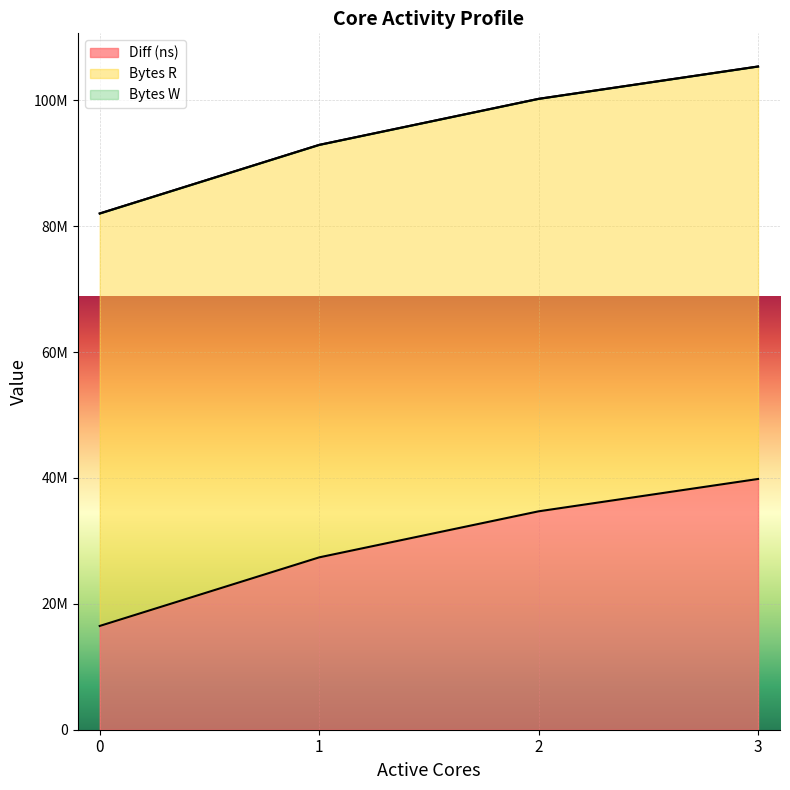

Is it true that Bytes W equals 0 at 3?

True